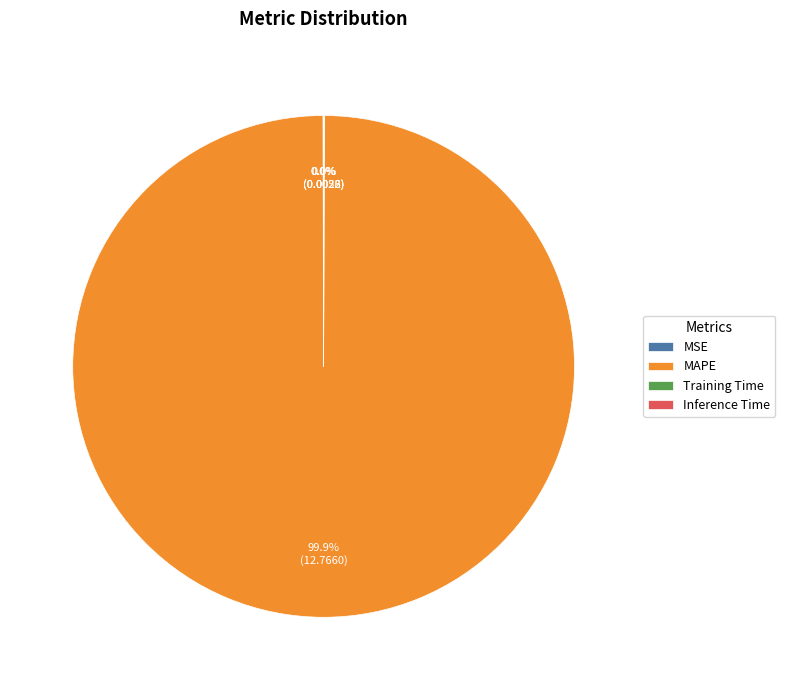

Is MAPE the majority of the pie?

Yes